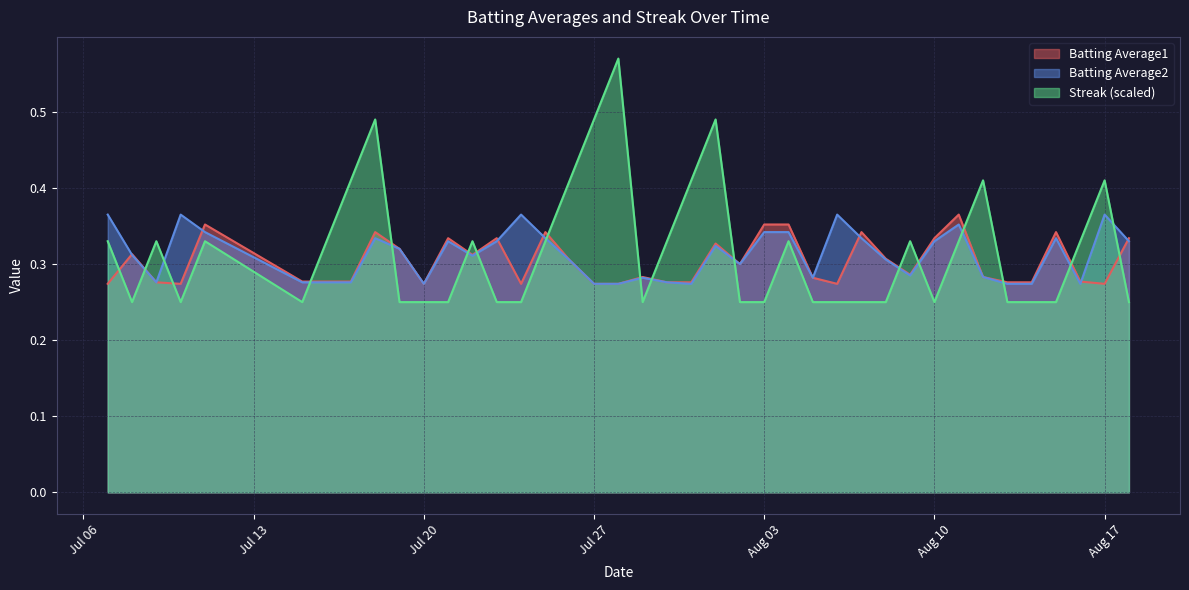

True or false: Streak has a value of 0.8 at 2010-07-18.

False